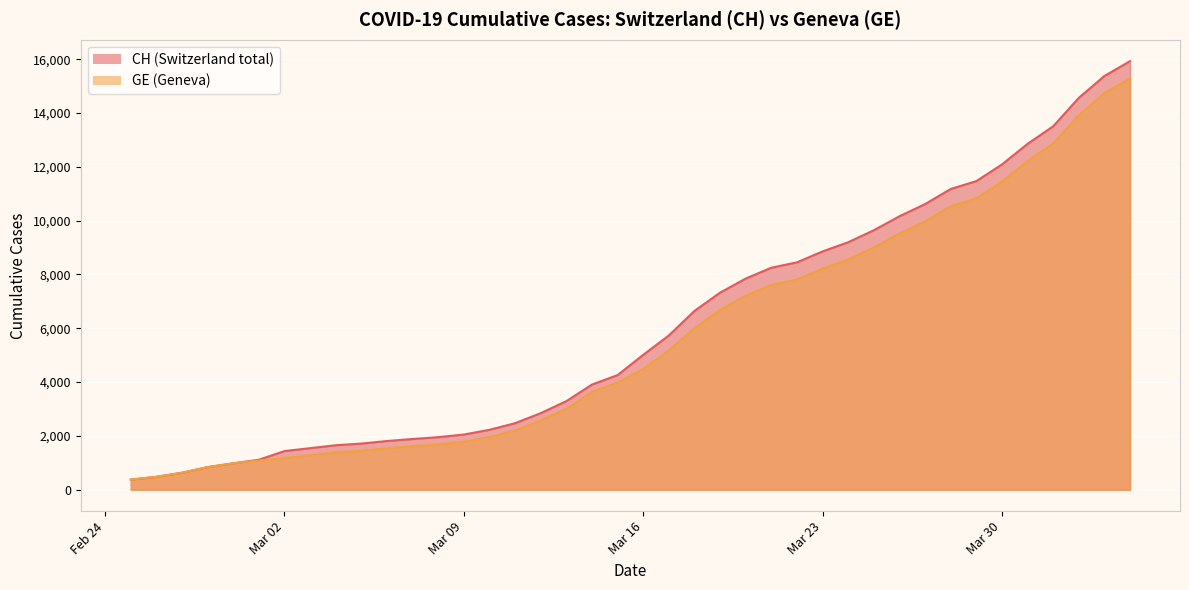

At how many categories does at least one series exceed 13143?

4